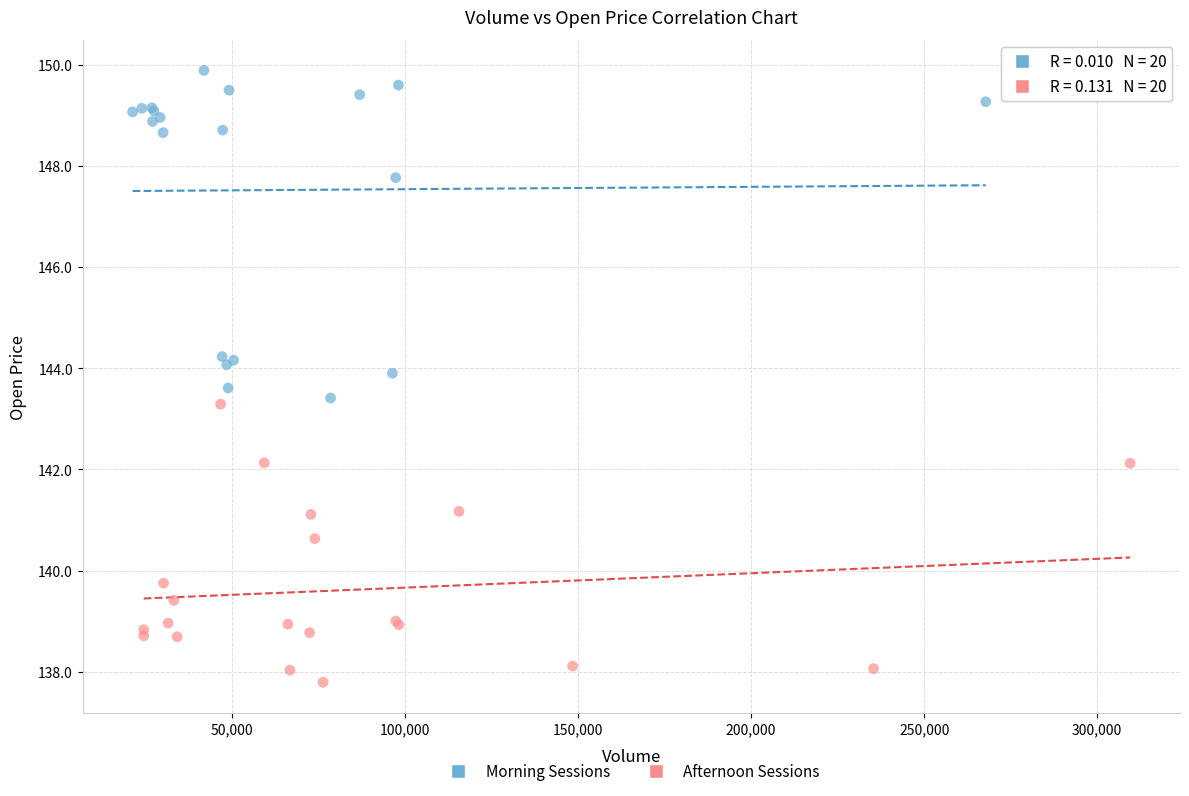

Which series contains the lowest Y value?

Afternoon Sessions